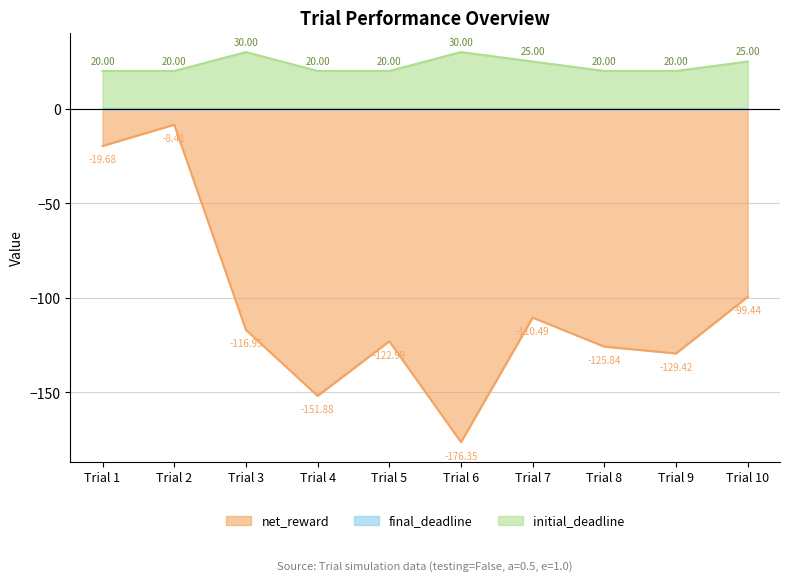

What is the sum of all initial_deadline values?

230.0